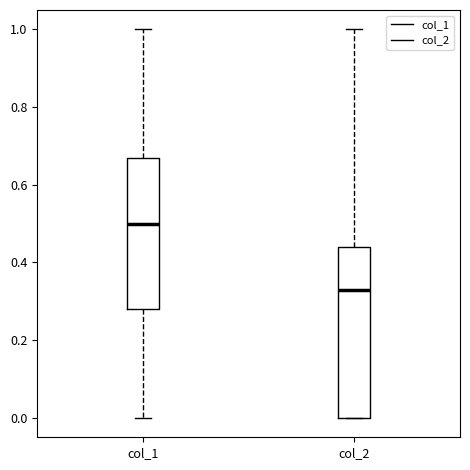

Reading left to right, read every box against the y-axis: the position of its median line, the range the box covers, and the ends of its whiskers. The values are not printed on the chart, so give them approximately, as read against the axis.

col_1: median 0.50, box 0.28 to 0.68, whiskers 0.00 to 1.00
col_2: median 0.34, box 0.00 to 0.44, whiskers 0.00 to 1.00